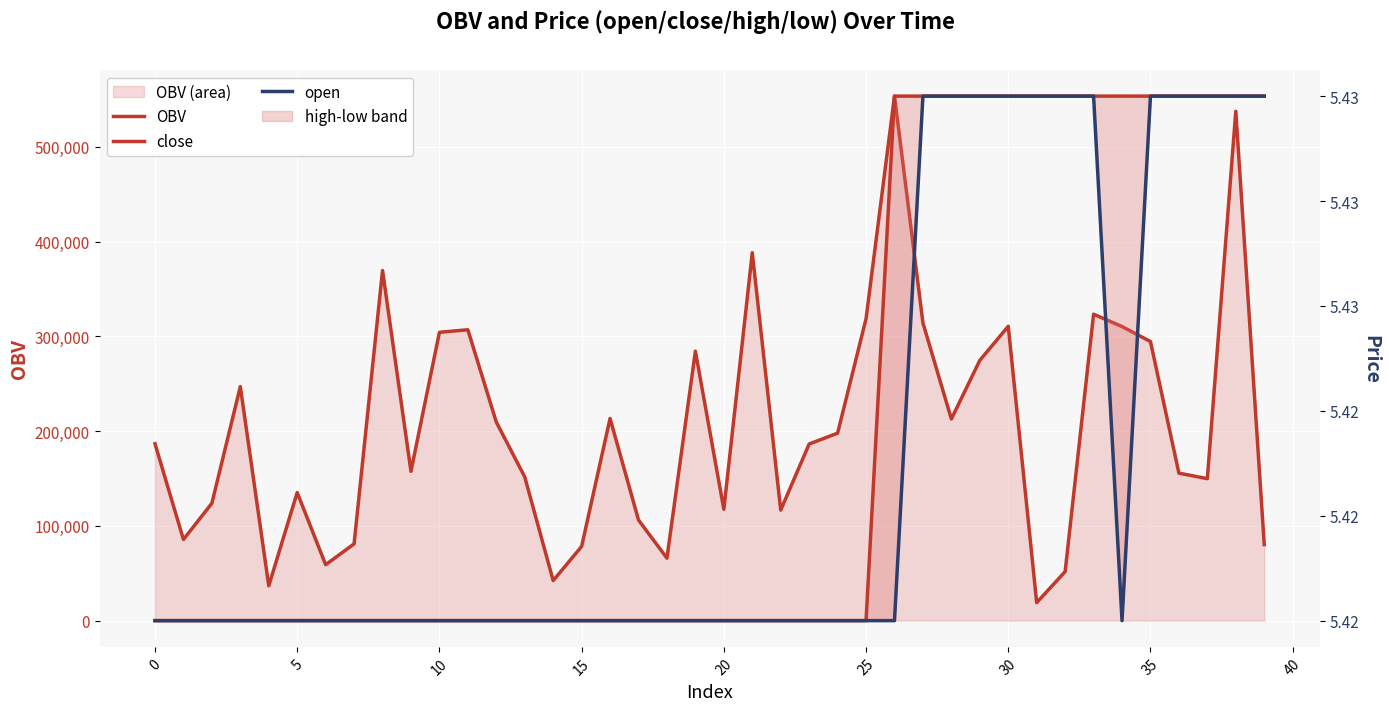

What are all the series names shown in the legend?

OBV, close, open